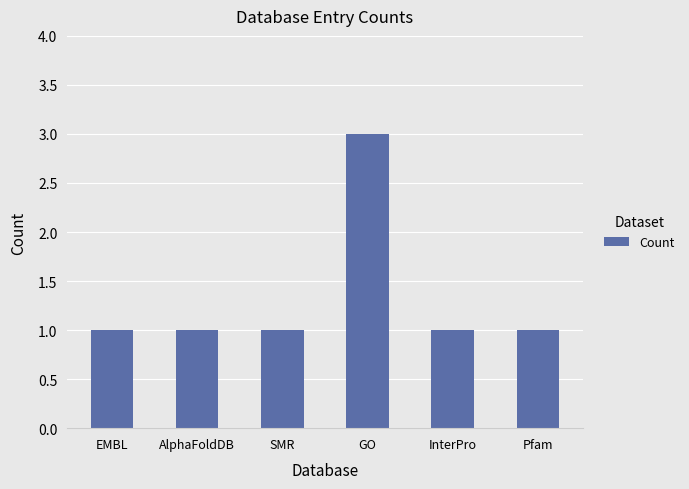

Between EMBL and GO, which is larger?

GO